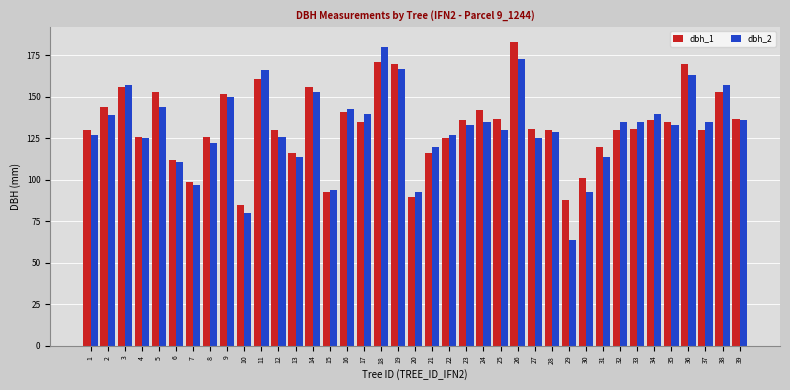

Which series changed the most between 21 and 35?

dbh_1